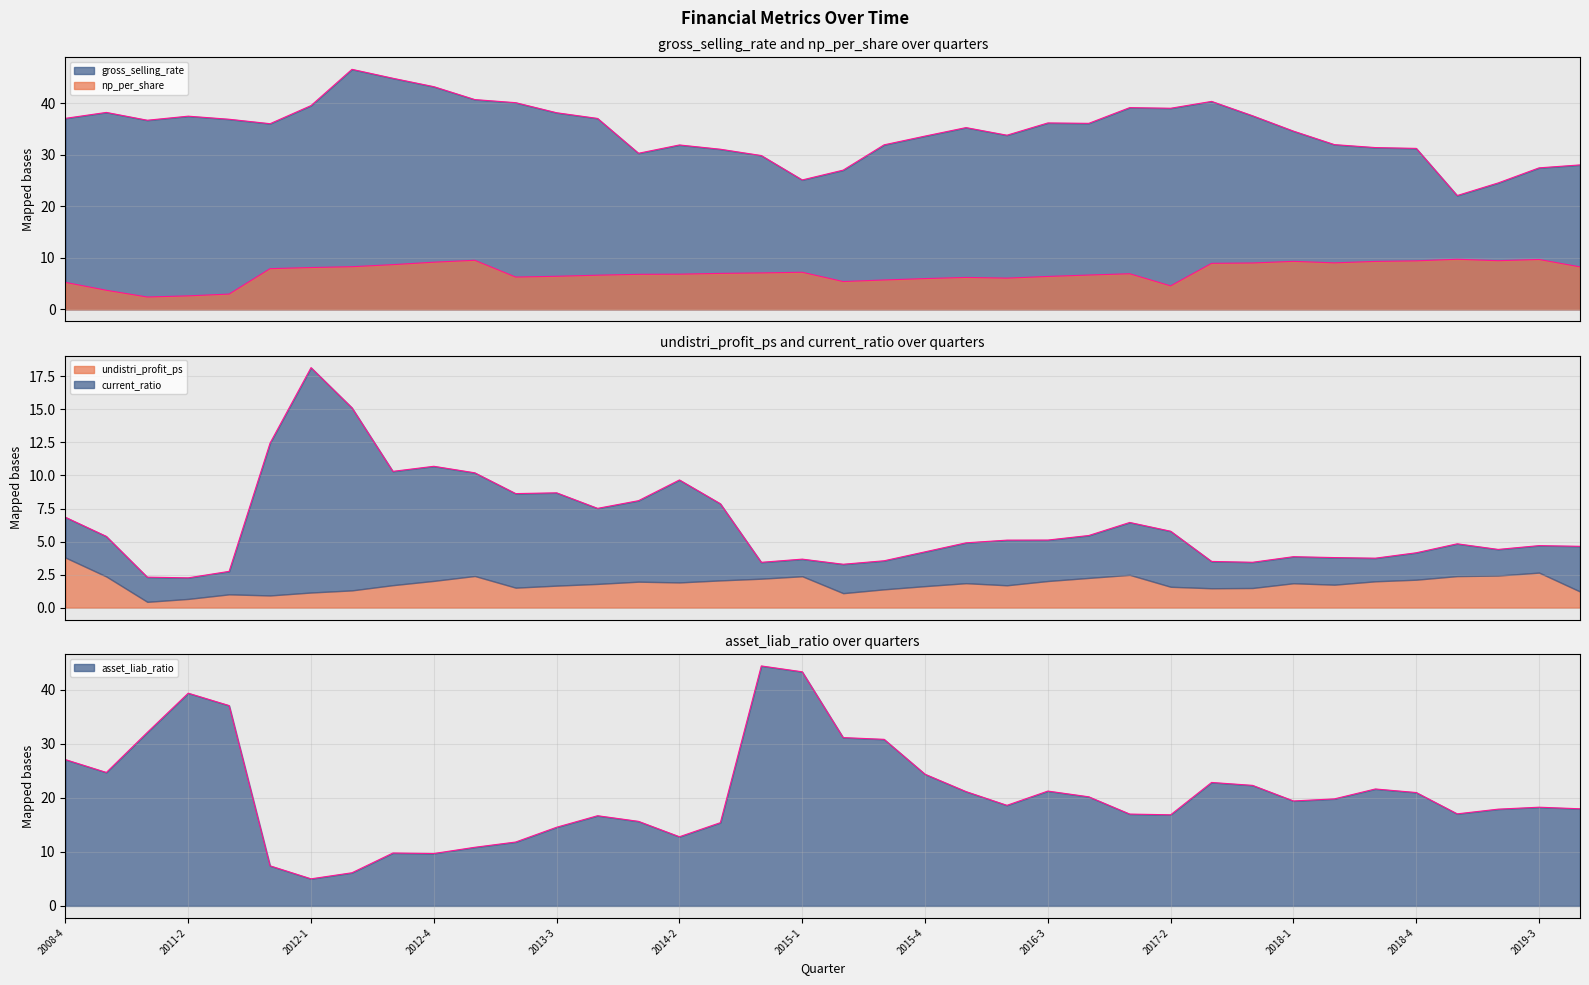

What is the minimum value for undistri_profit_ps?

0.4